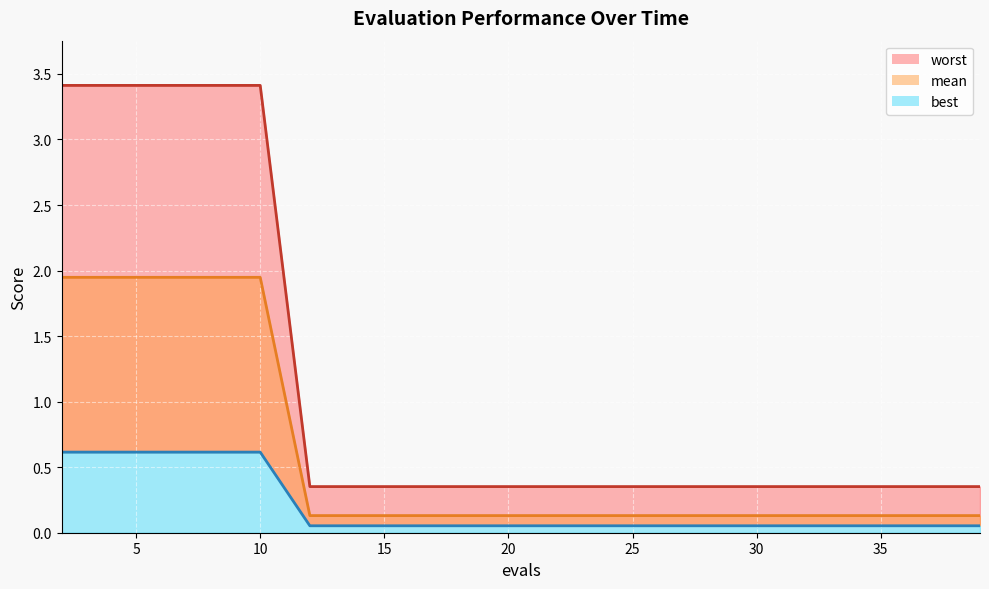

What is the total value across all series at 6?

6.0